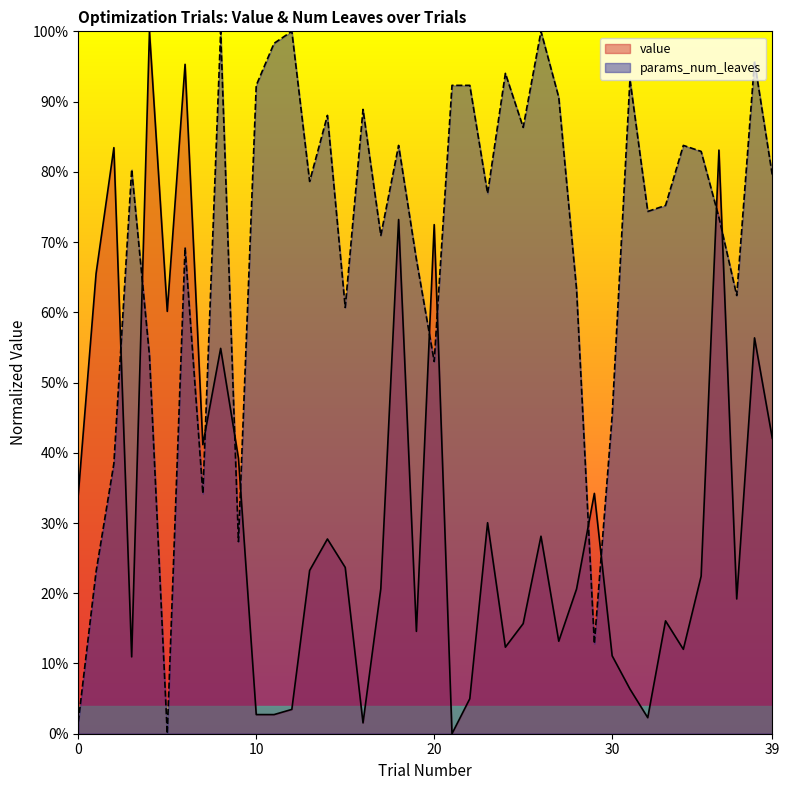

Which series has the largest total across all categories?

params_num_leaves